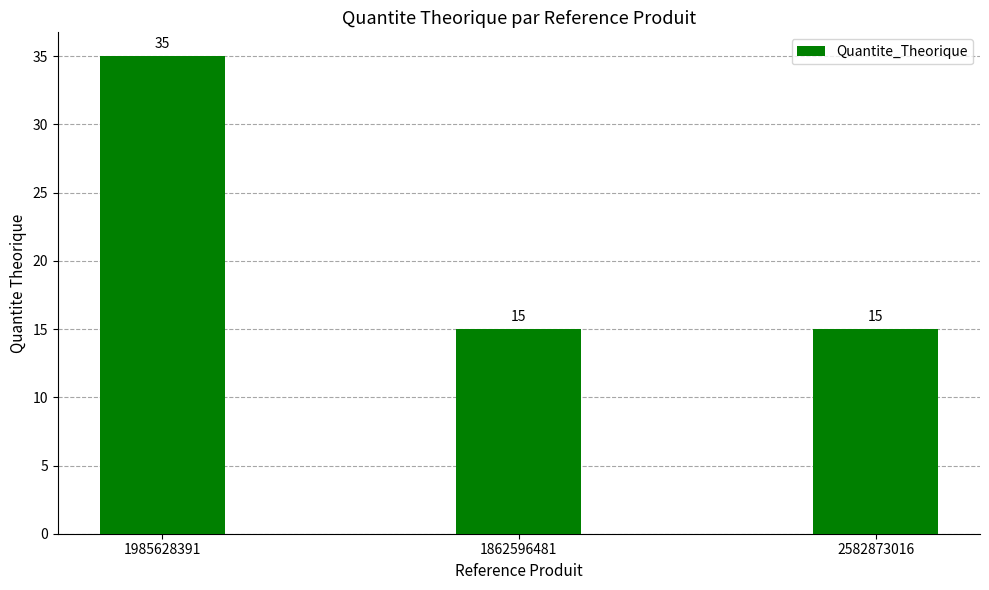

Does the chart contain stacked bars?

No